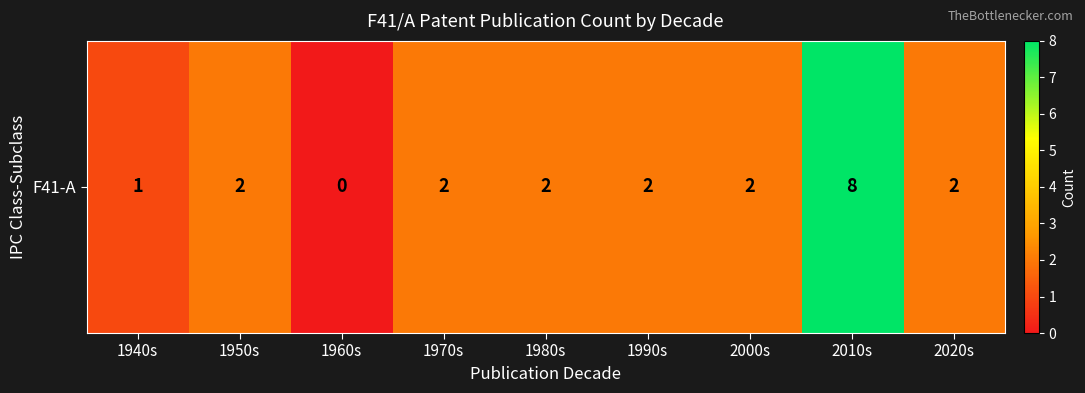

List the labels in order of value, largest first.

2010s, 1950s, 1970s, 1980s, 1990s, 2000s, 2020s, 1940s, 1960s